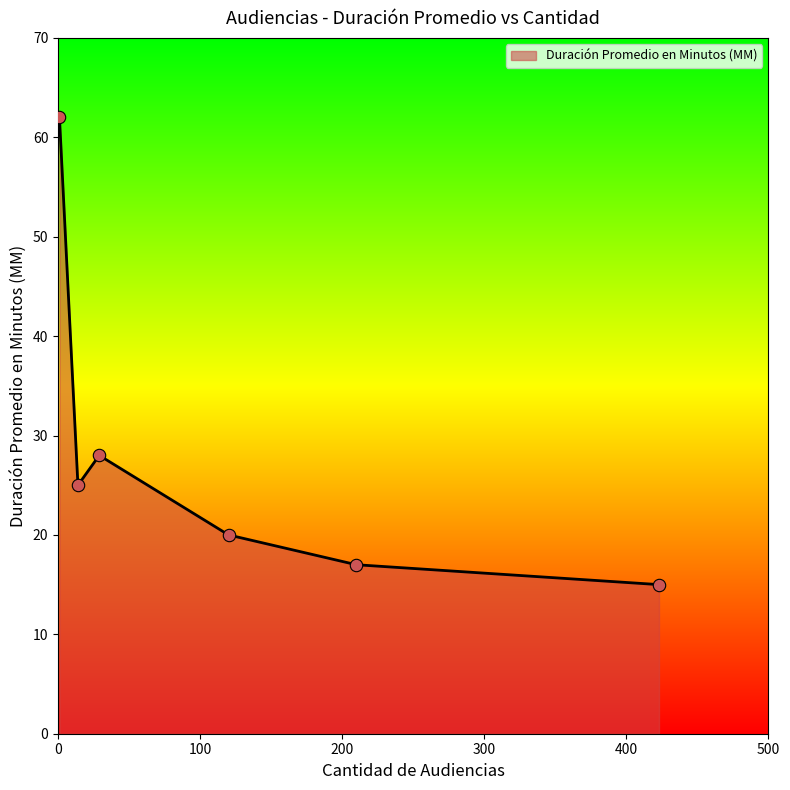

What is the minimum value shown in the chart?

15